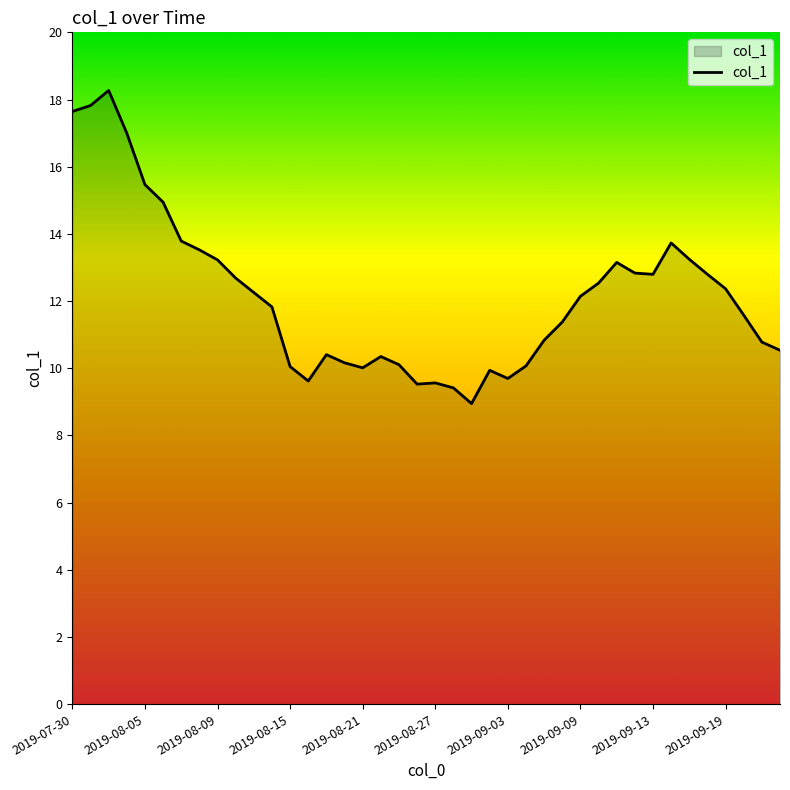

What is the sum of all values?

487.0